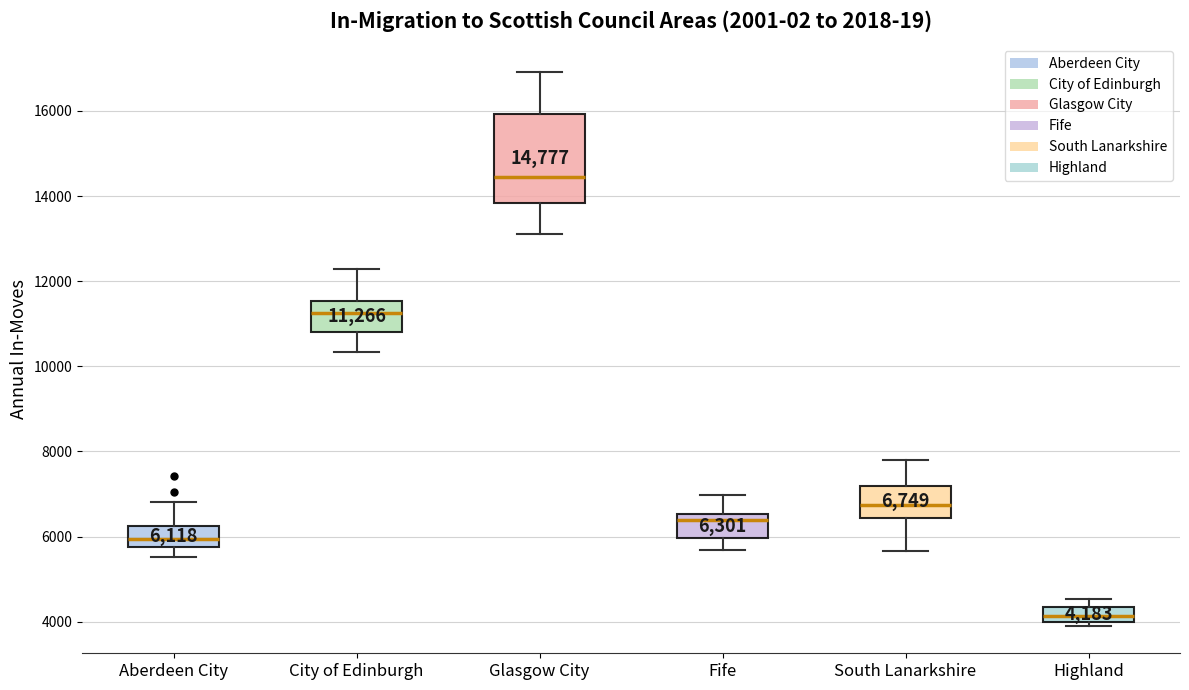

Which box's median line is the highest?

Glasgow City